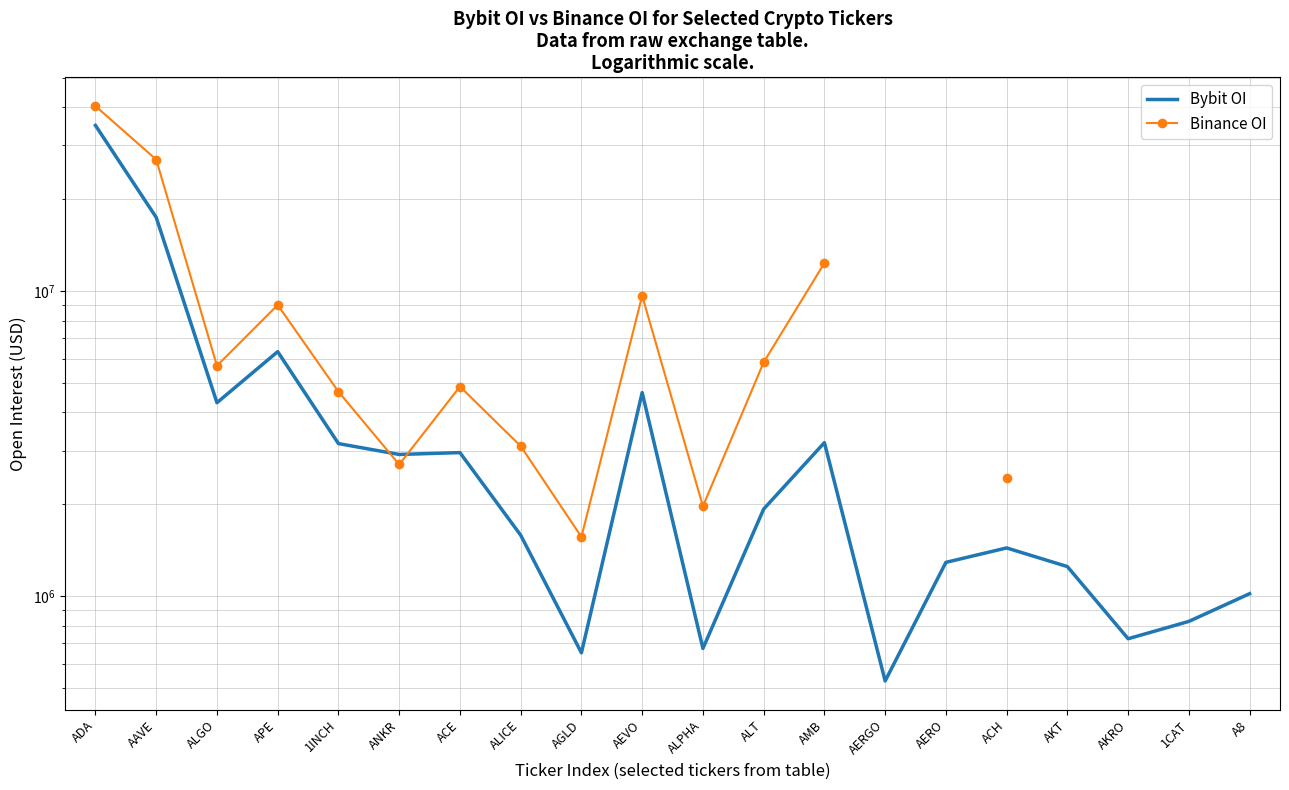

What is the label of the 19th point from the left?

1CAT